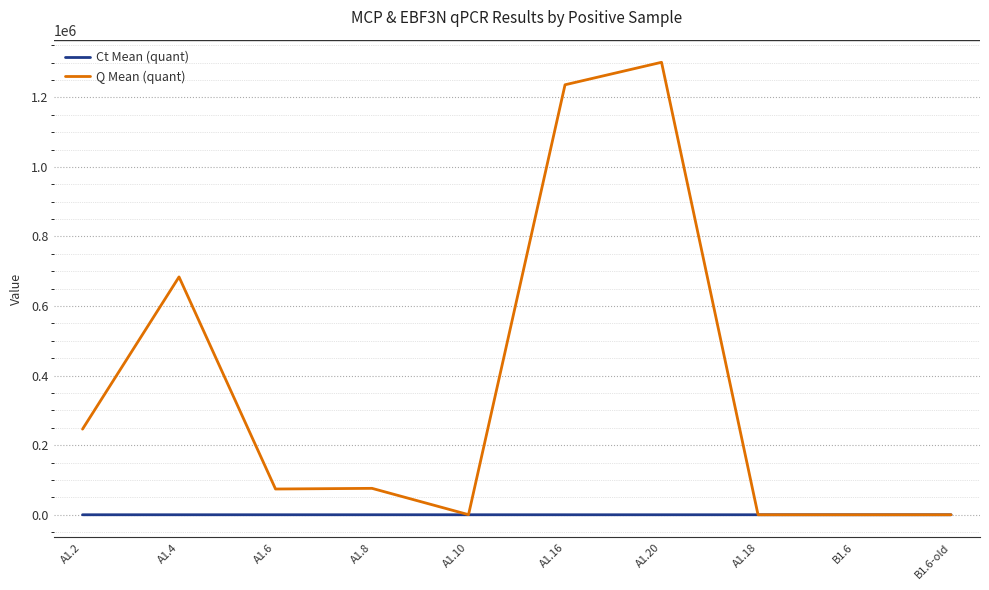

What is the maximum value for Q Mean (quant)?

1300763.5